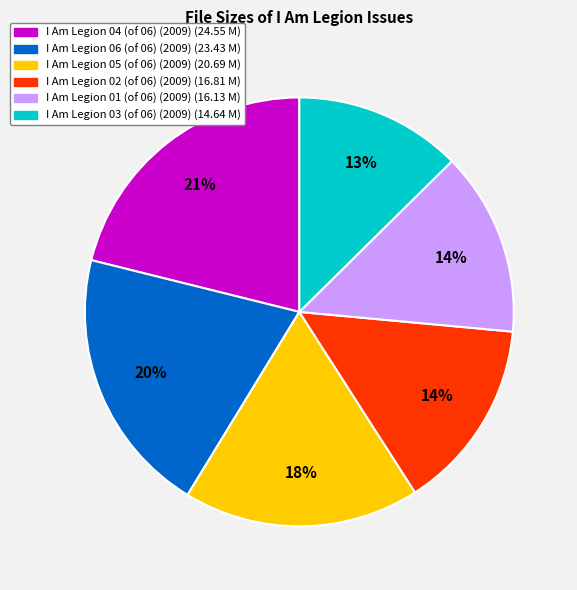

Which has a higher value, I Am Legion 06 (of 06) (2009) or I Am Legion 01 (of 06) (2009)?

I Am Legion 06 (of 06) (2009)